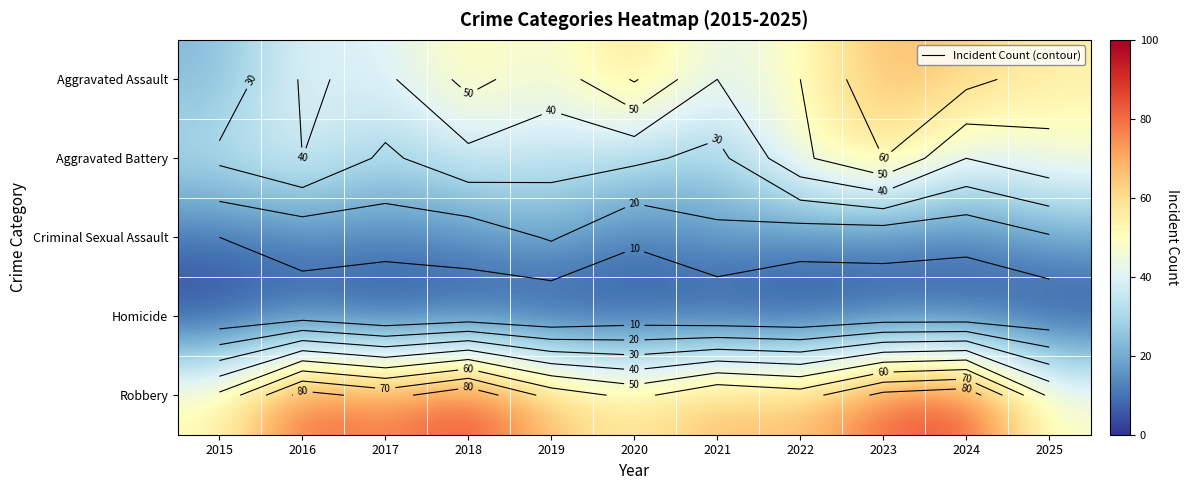

Which category has the lowest value in the Homicide series?

2017